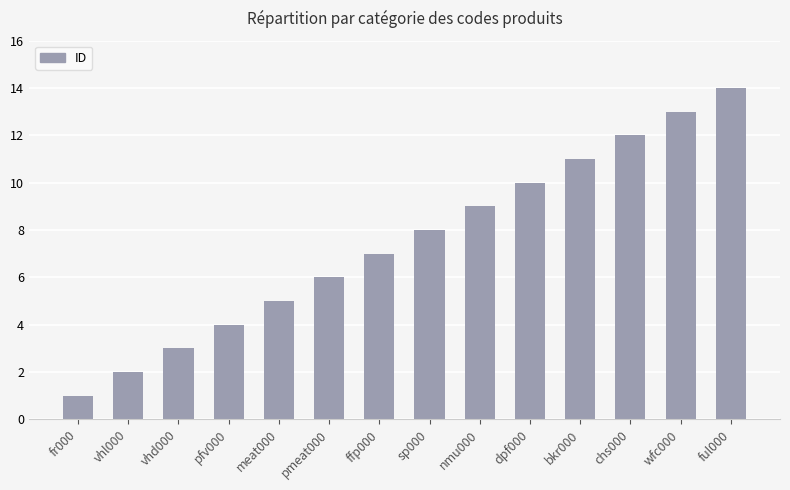

How many values are below 8?

7